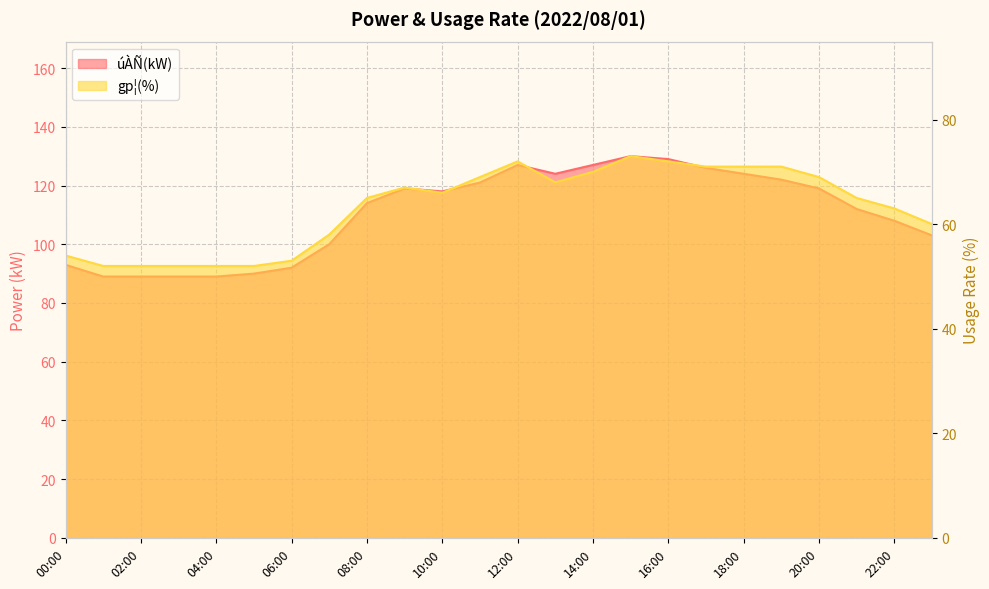

True or false: gp¦(%) and úÀÑ(kW) cross at least once.

False